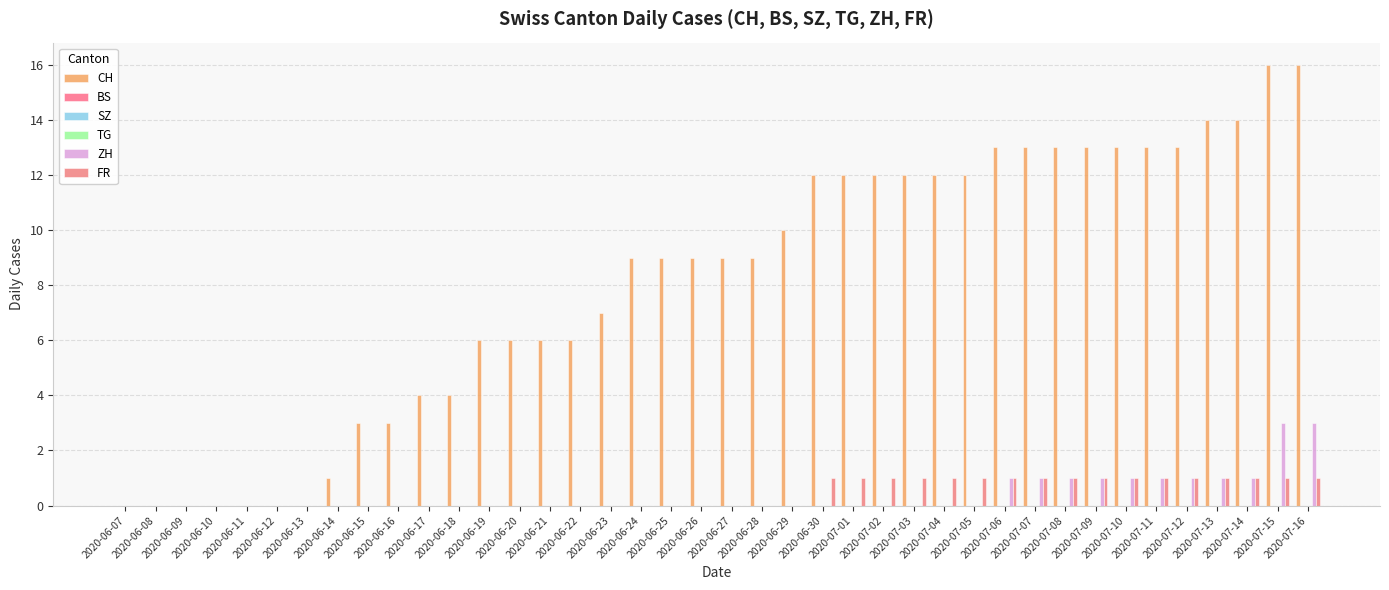

What are all the series names shown in the legend?

CH, BS, SZ, TG, ZH, FR